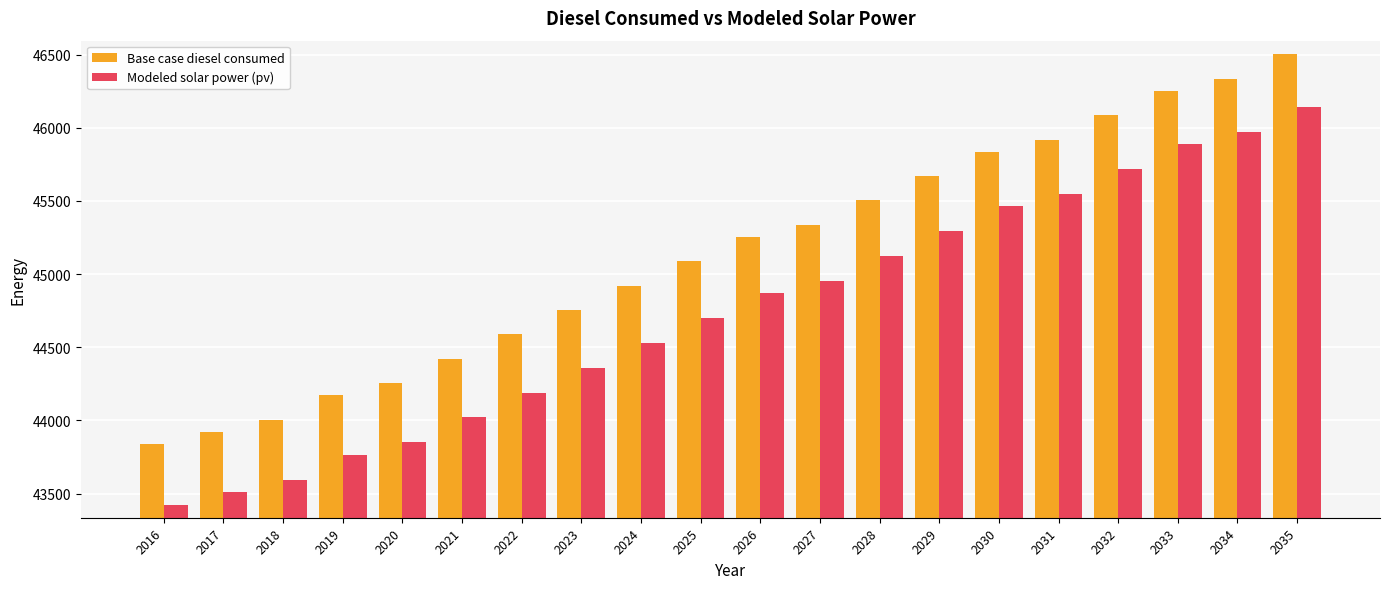

Reading left to right, transcribe all the data shown in this chart.

Base case diesel consumed: 2016=43840.1	2017=43923.3	2018=44006.5	2019=44172.8	2020=44256.0	2021=44422.4	2022=44588.8	2023=44755.1	2024=44921.5	2025=45087.9	2026=45254.2	2027=45337.4	2028=45503.8	2029=45670.2	2030=45836.5	2031=45919.7	2032=46086.1	2033=46252.4	2034=46335.6	2035=46502.0
Modeled solar power (pv): 2016=43422.6	2017=43509.1	2018=43595.6	2019=43765.2	2020=43851.7	2021=44021.3	2022=44190.9	2023=44360.4	2024=44529.9	2025=44699.4	2026=44868.9	2027=44955.2	2028=45124.6	2029=45294.0	2030=45463.4	2031=45549.5	2032=45718.9	2033=45888.2	2034=45974.3	2035=46143.5